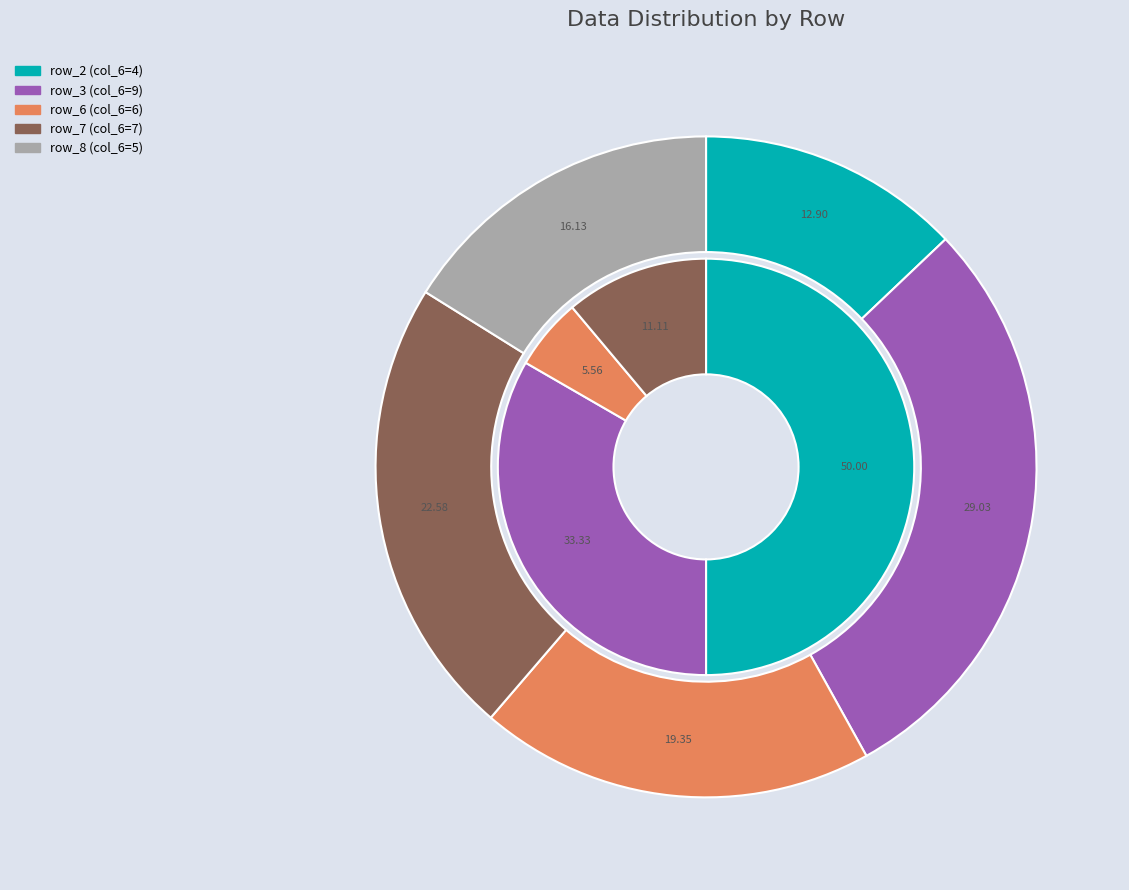

Which category has the biggest portion of the pie?

row_3